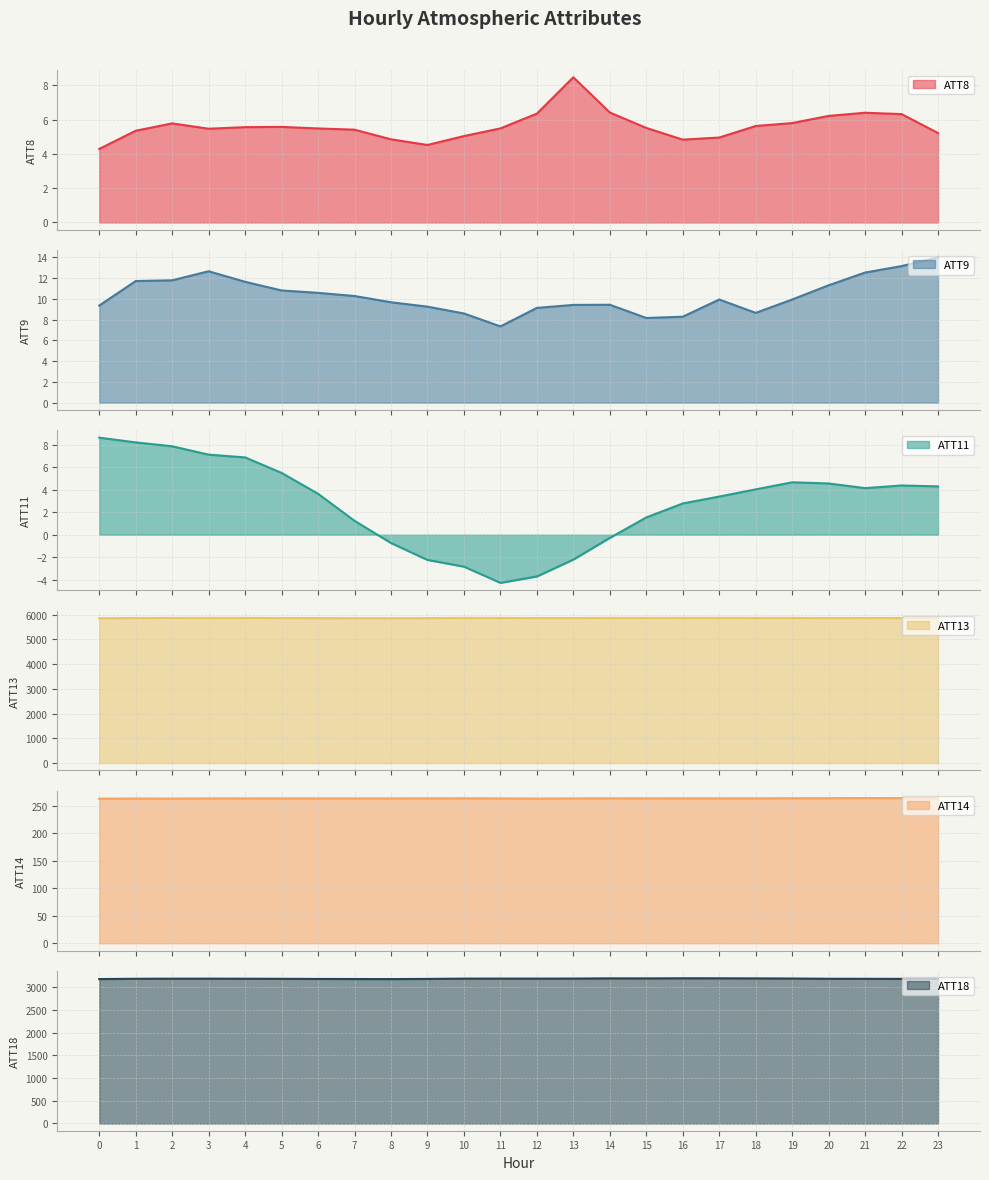

True or false: ATT13 has more than 0 interior local peaks.

True